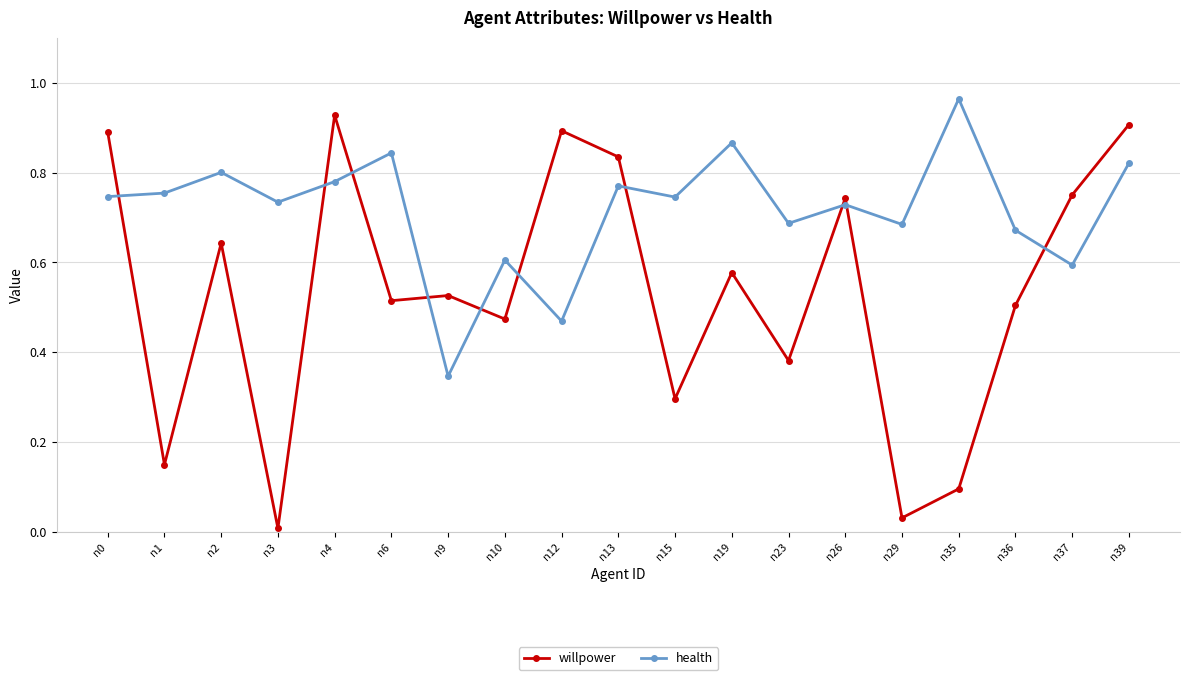

True or false: willpower and health intersect in this chart.

True